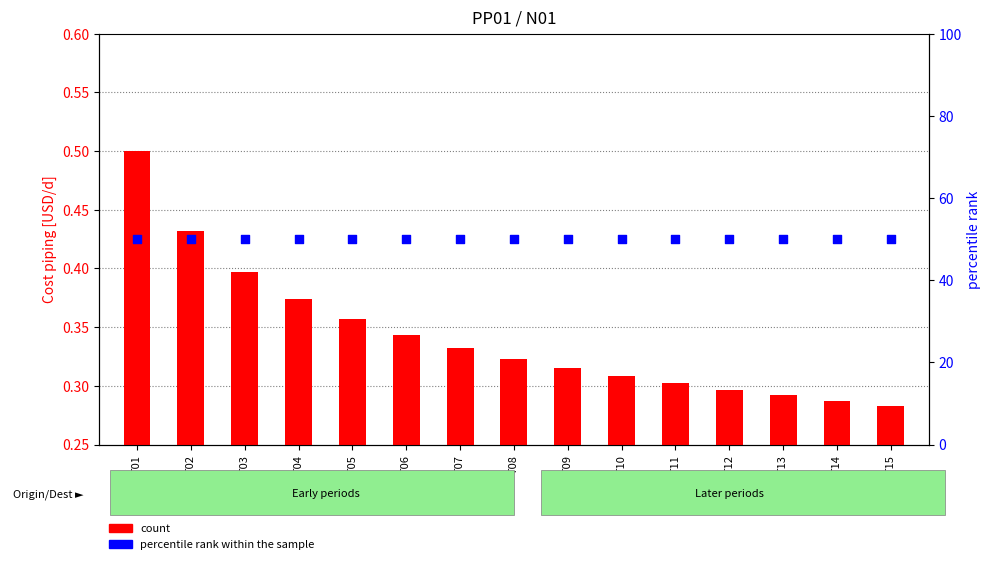

Which series has the largest total across all categories?

percentile rank within the sample